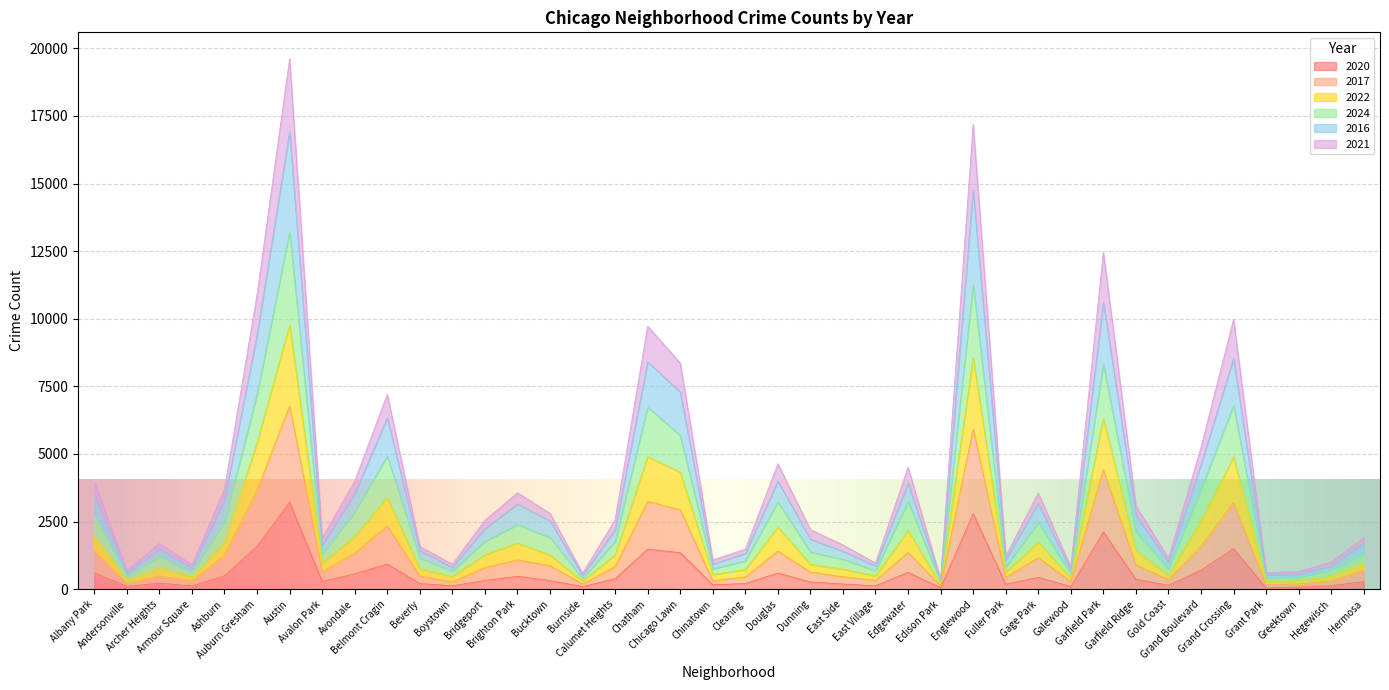

What are all the series names shown in the legend?

2020, 2017, 2022, 2024, 2016, 2021